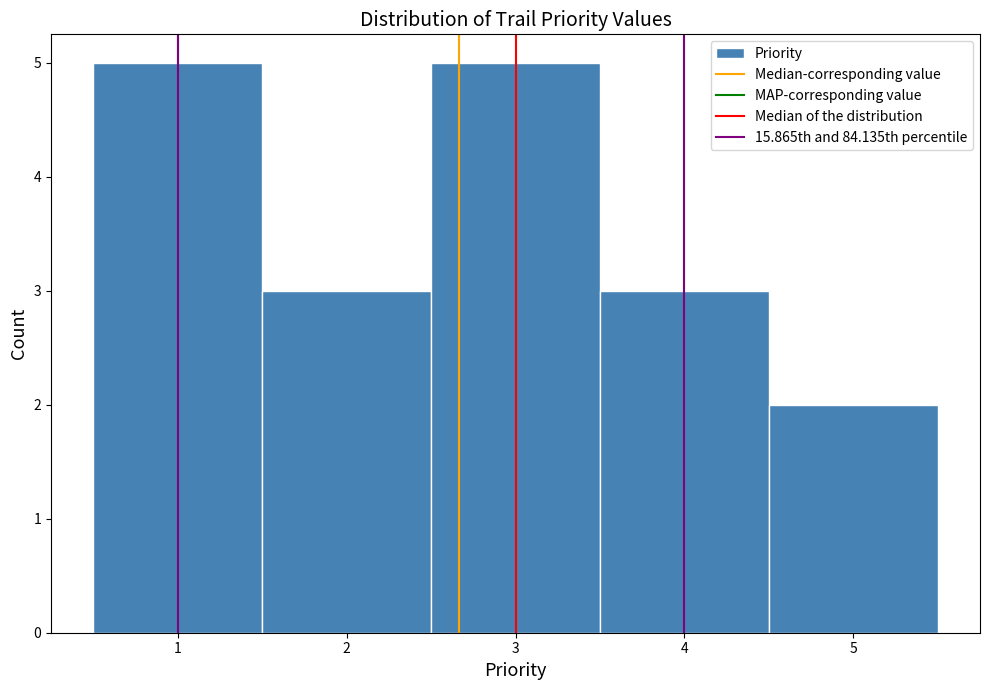

Reading left to right, transcribe this chart: for each bar, give the range it covers on the x-axis and its height. The values are not printed on the chart, so give them approximately, as read against the axis.

0.5 to 1.5: 5
1.5 to 2.5: 3
2.5 to 3.5: 5
3.5 to 4.5: 3
4.5 to 5.5: 2